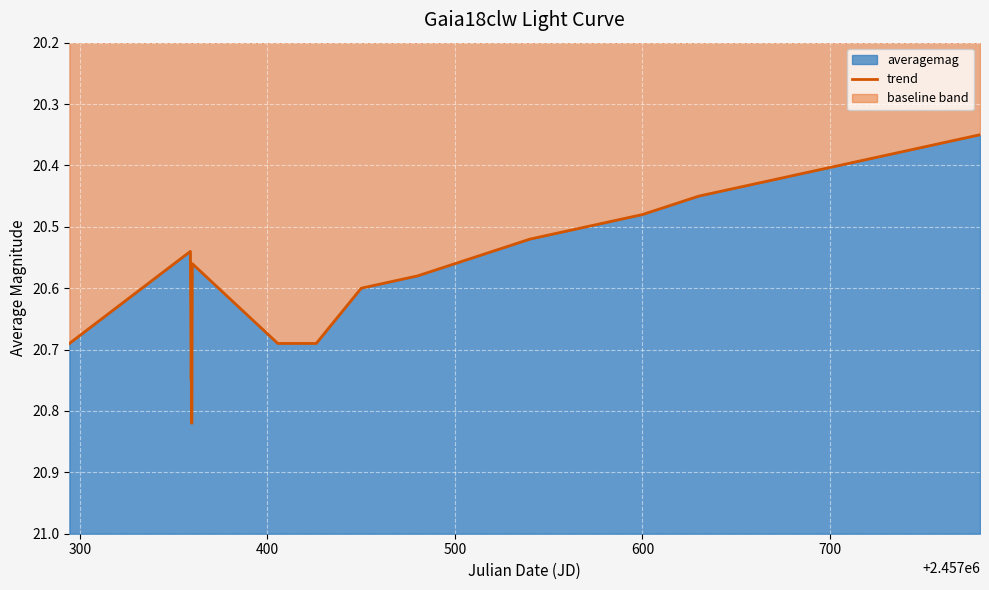

The chart shows a value of 31.5 at 600. True or false?

False